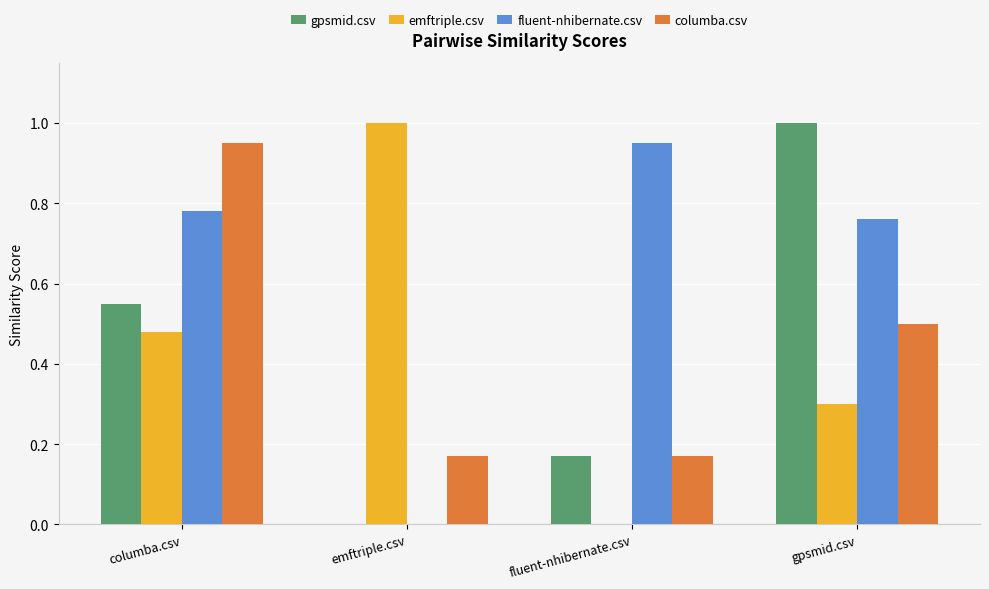

What is the sum of the gpsmid.csv values at gpsmid.csv and columba.csv?

1.6